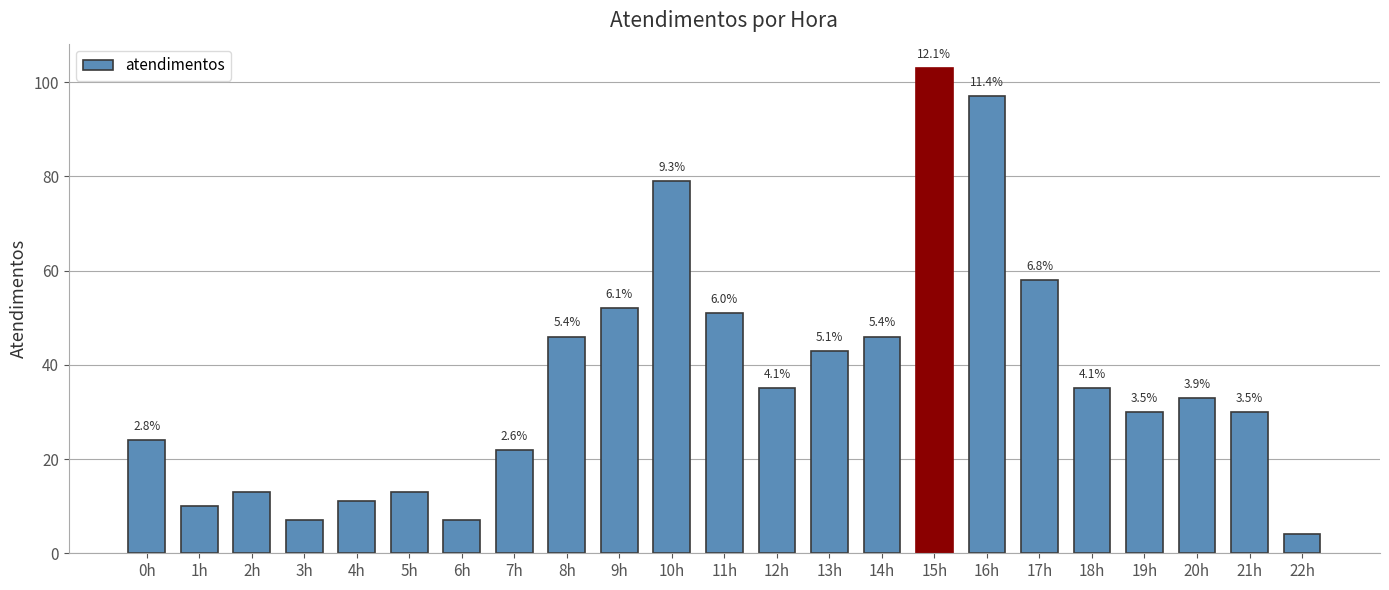

What is the change in value from 17h to 20h?

-25